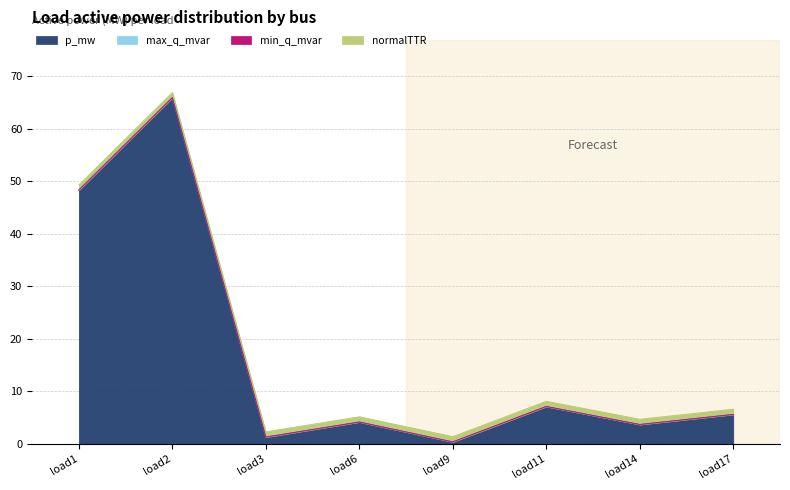

Reading right to left, what are all the values shown in this chart?

p_mw: load17=5.6	load14=3.7	load11=7.1	load9=0.4	load6=4.2	load3=1.3	load2=66.0	load1=48.3
max_q_mvar: load17=0.0	load14=0.0	load11=0.0	load9=0.0	load6=0.0	load3=0.0	load2=0.0	load1=0.0
min_q_mvar: load17=0.0	load14=0.0	load11=0.0	load9=0.0	load6=0.0	load3=0.0	load2=0.0	load1=0.0
normalTTR: load17=1.0	load14=1.0	load11=1.0	load9=1.0	load6=1.0	load3=1.0	load2=1.0	load1=1.0